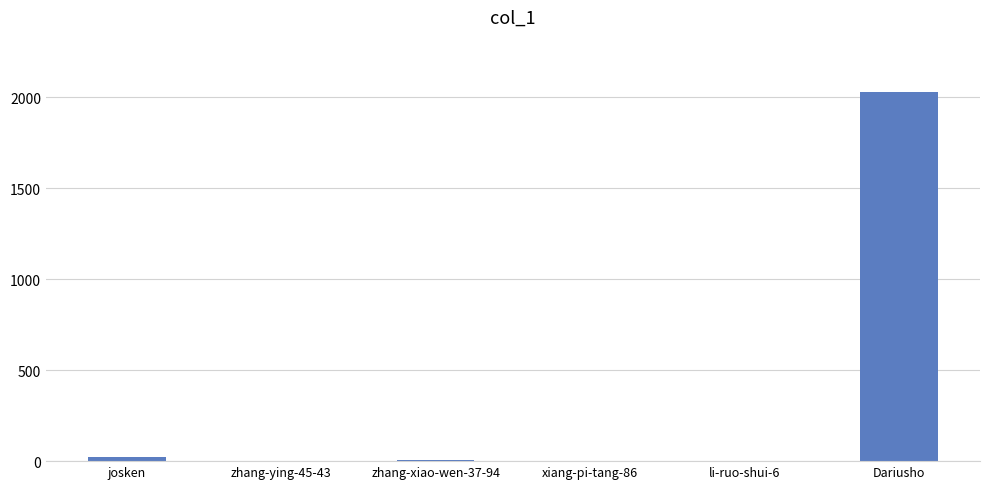

What is the maximum value shown in the chart?

2027